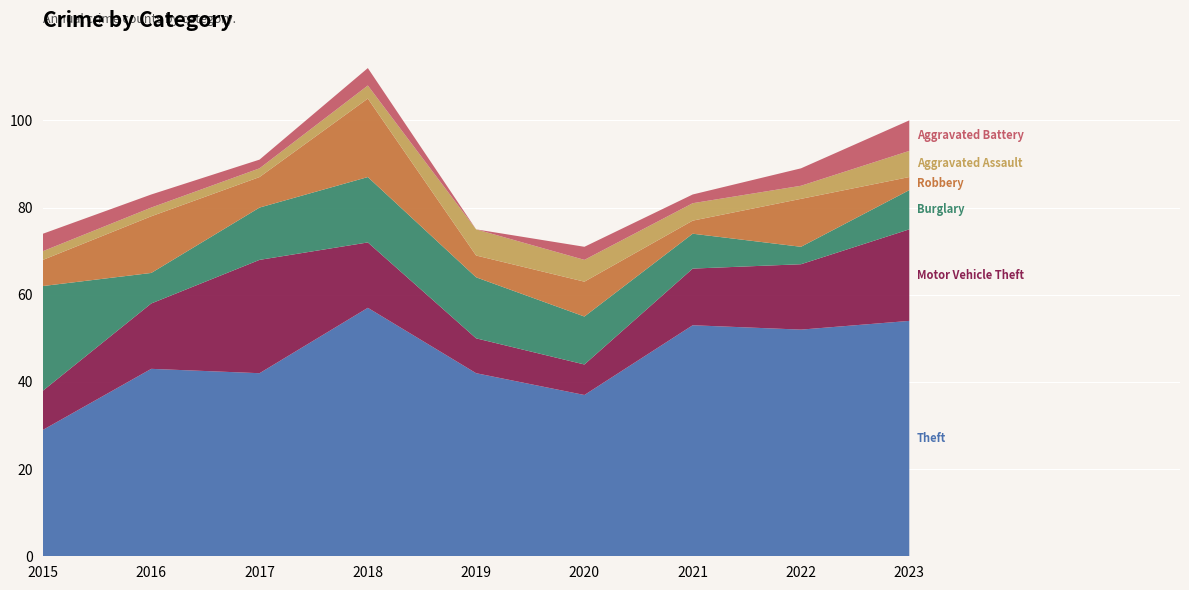

Reading left to right, extract all data points from this chart.

Theft: 2015=29	2016=43	2017=42	2018=57	2019=42	2020=37	2021=53	2022=52	2023=54
Motor Vehicle Theft: 2015=9	2016=15	2017=26	2018=15	2019=8	2020=7	2021=13	2022=15	2023=21
Burglary: 2015=24	2016=7	2017=12	2018=15	2019=14	2020=11	2021=8	2022=4	2023=9
Robbery: 2015=6	2016=13	2017=7	2018=18	2019=5	2020=8	2021=3	2022=11	2023=3
Aggravated Assault: 2015=2	2016=2	2017=2	2018=3	2019=6	2020=5	2021=4	2022=3	2023=6
Aggravated Battery: 2015=4	2016=3	2017=2	2018=4	2019=0	2020=3	2021=2	2022=4	2023=7